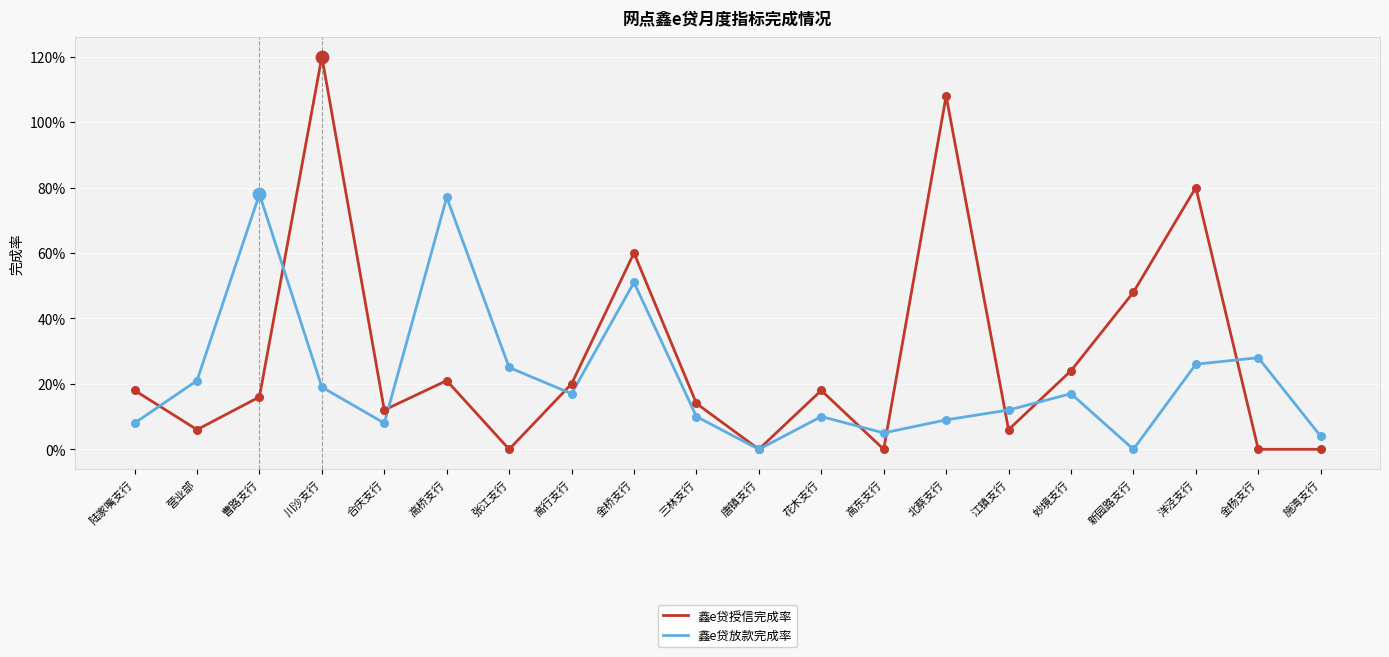

What are all the series names shown in the legend?

鑫e贷授信完成率, 鑫e贷放款完成率